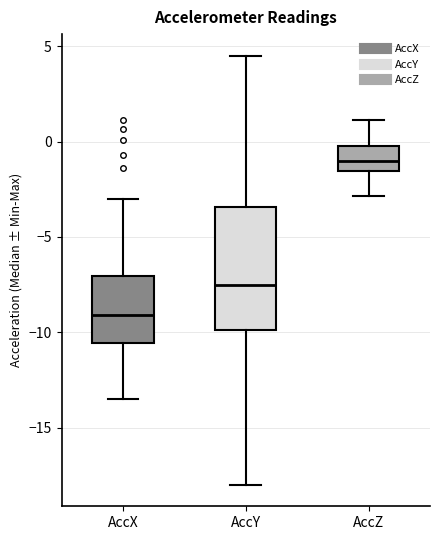

Reading left to right, transcribe this box plot: for each box, give where its median line is, the range the box spans, and where its two whiskers end, as read against the y-axis. The values are not printed on the chart, so give them approximately, as read against the axis.

AccX: median -9.0, box -10.5 to -7.0, whiskers -13.5 to -3.0
AccY: median -7.5, box -10.0 to -3.5, whiskers -18.0 to 4.5
AccZ: median -1.0, box -1.5 to 0.0, whiskers -3.0 to 1.0